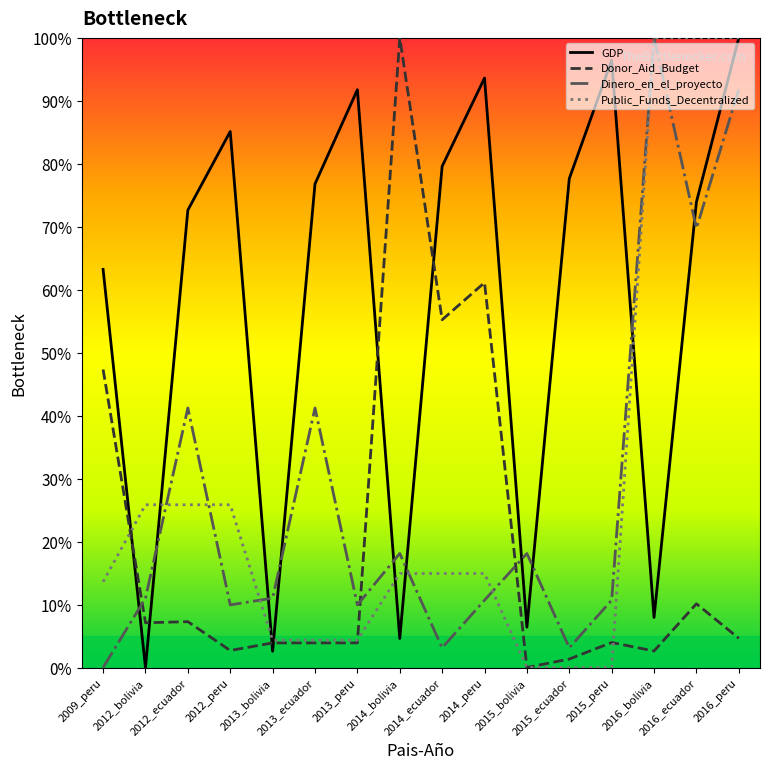

What is the sum of all Public_Funds_Decentralized values?

448.9